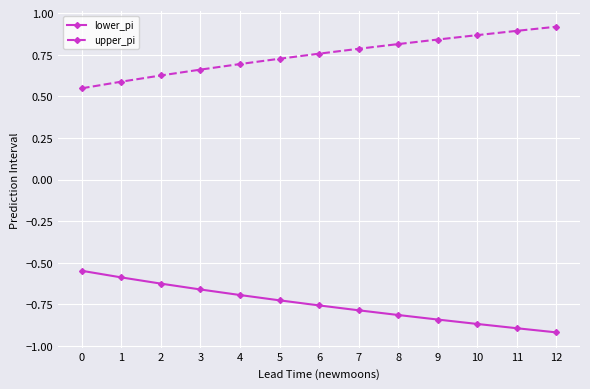

Count the number of data series in this chart.

2